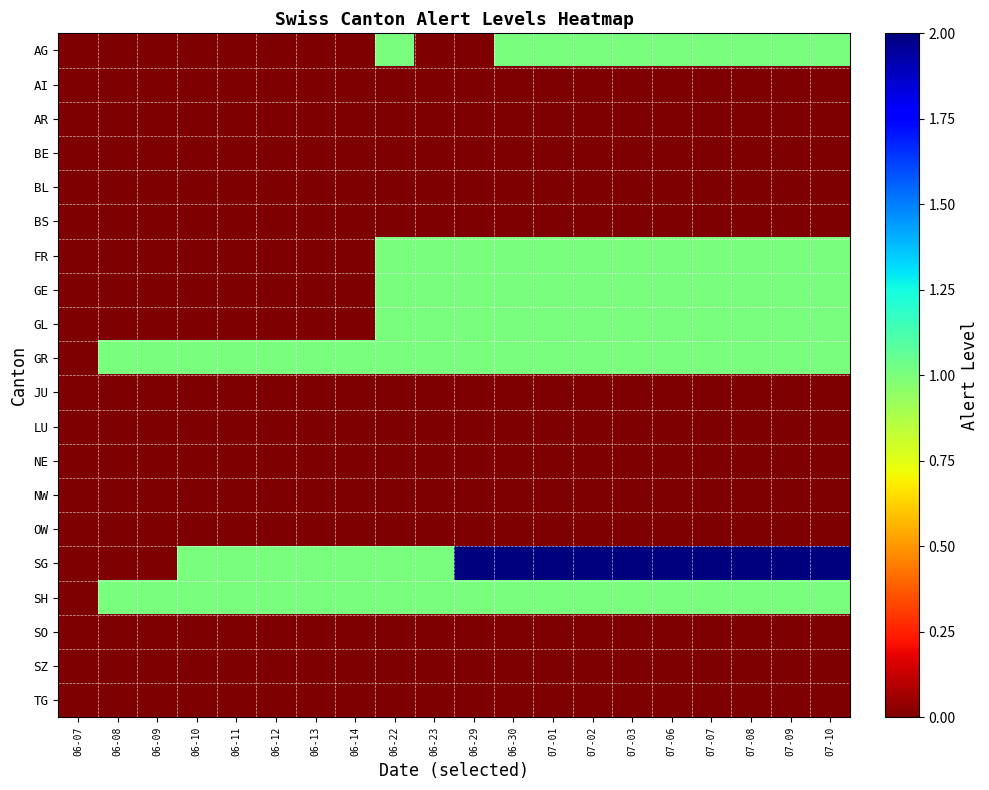

Which has a higher value, 06-29 or 06-07?

06-29